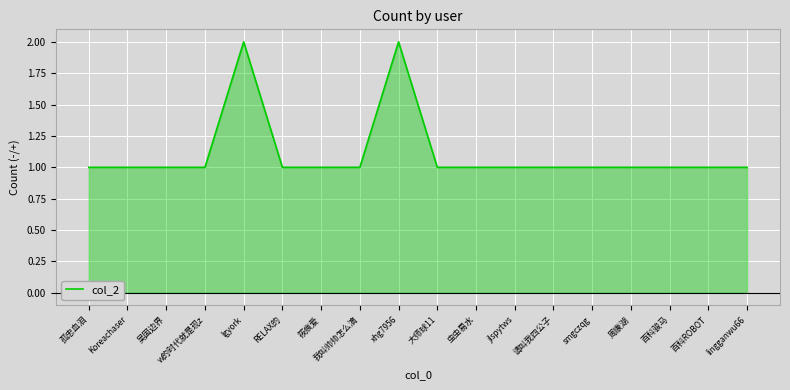

What is the difference between the maximum and minimum values?

1